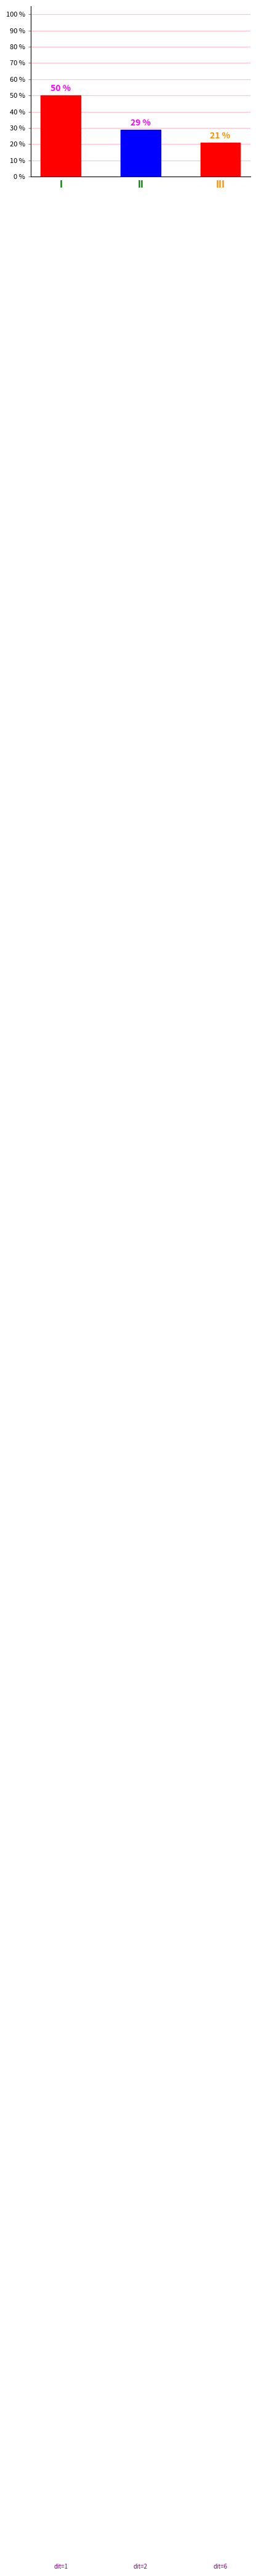

What is the maximum value shown in the chart?

50